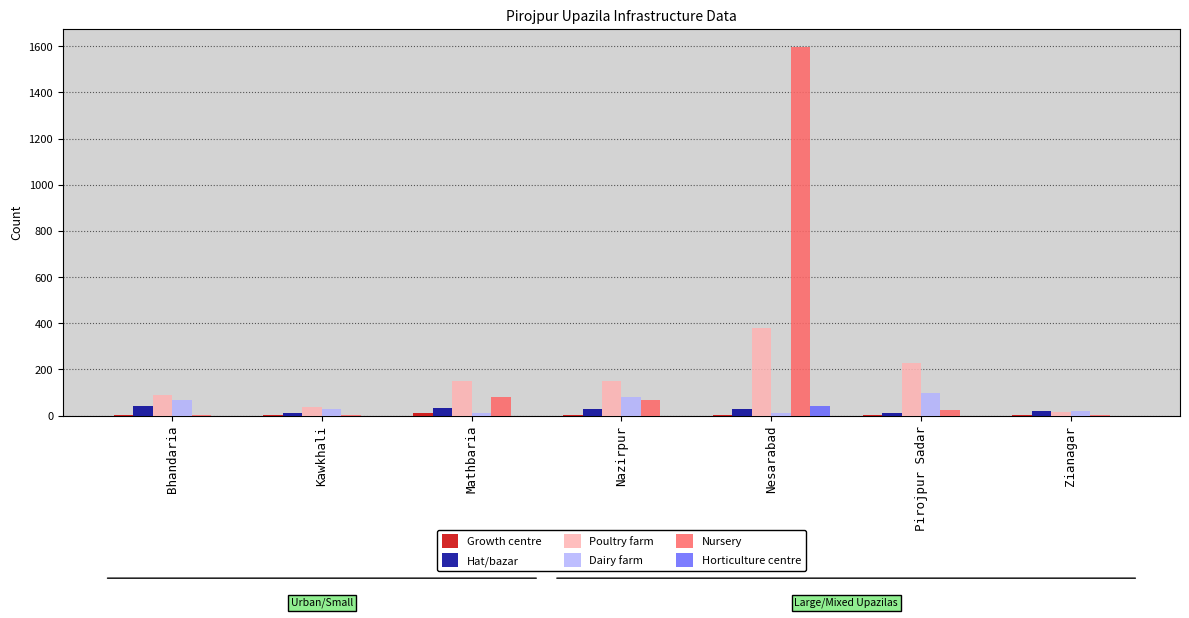

What is the sum of all Dairy farm values?

317